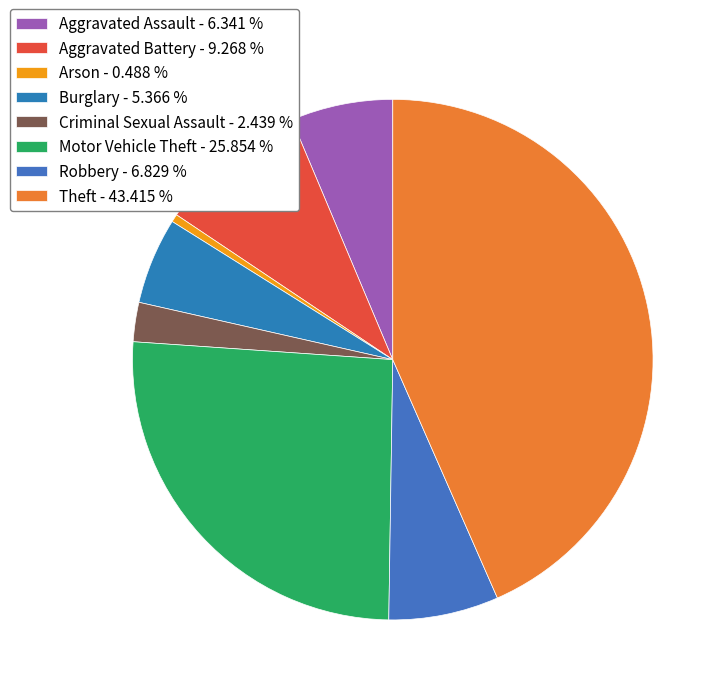

Count the number of slices in the pie.

8